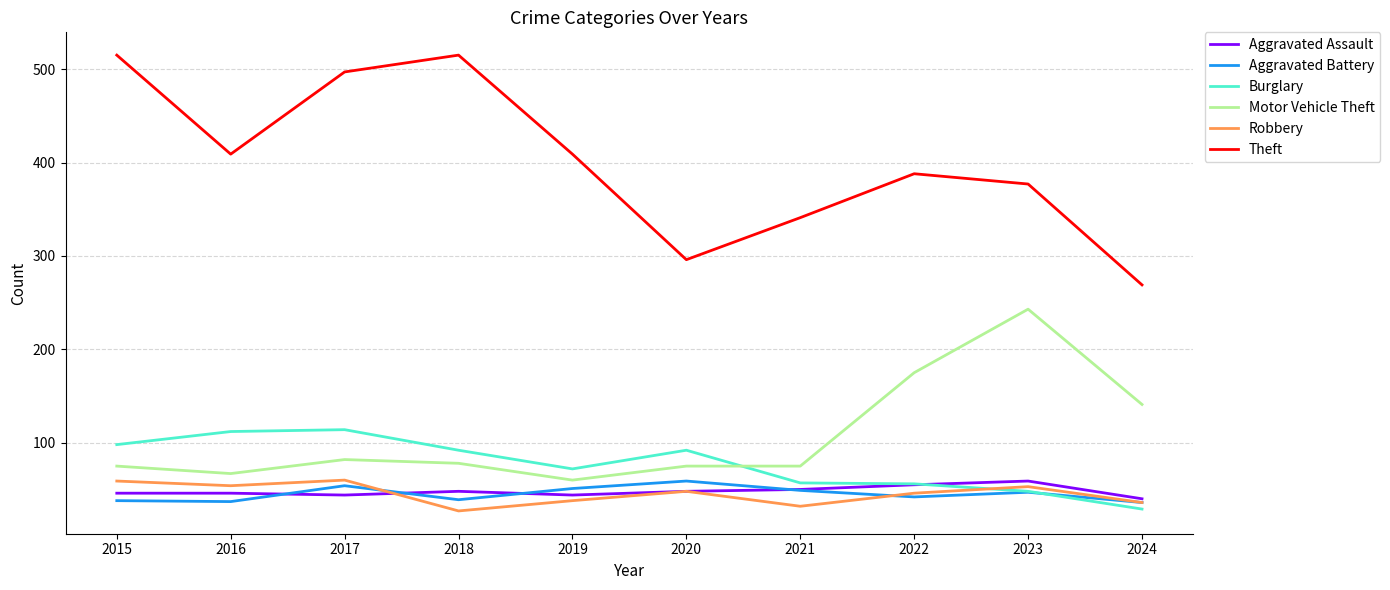

Which series has the largest total across all categories?

Theft